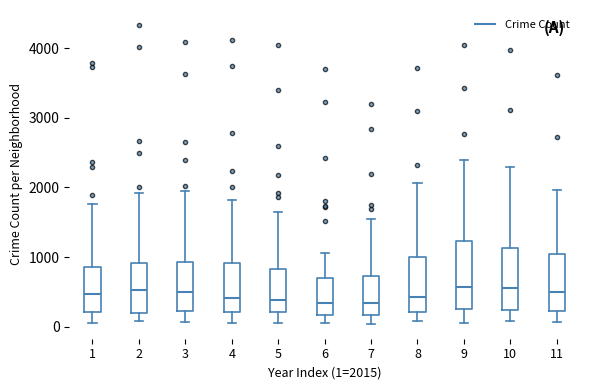

Reading left to right, read every box against the y-axis: the position of its median line, the range the box covers, and the ends of its whiskers. The values are not printed on the chart, so give them approximately, as read against the axis.

1: median 500, box 200 to 900, whiskers 100 to 1800
2: median 500, box 200 to 900, whiskers 100 to 1900
3: median 500, box 200 to 900, whiskers 100 to 1900
4: median 400, box 200 to 900, whiskers 100 to 1800
5: median 400, box 200 to 800, whiskers 100 to 1600
6: median 300, box 200 to 700, whiskers 100 to 1100
7: median 300, box 200 to 700, whiskers 0 to 1500
8: median 400, box 200 to 1000, whiskers 100 to 2100
9: median 600, box 200 to 1200, whiskers 100 to 2400
10: median 600, box 200 to 1100, whiskers 100 to 2300
11: median 500, box 200 to 1000, whiskers 100 to 2000